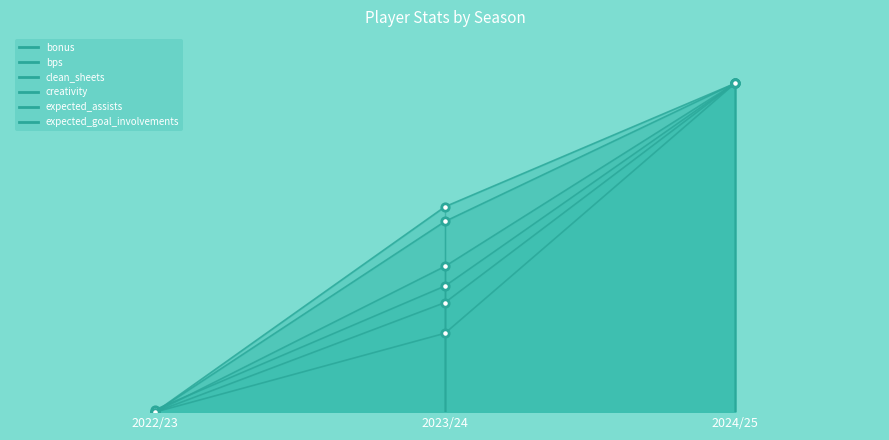

At how many categories does at least one series exceed 39?

2